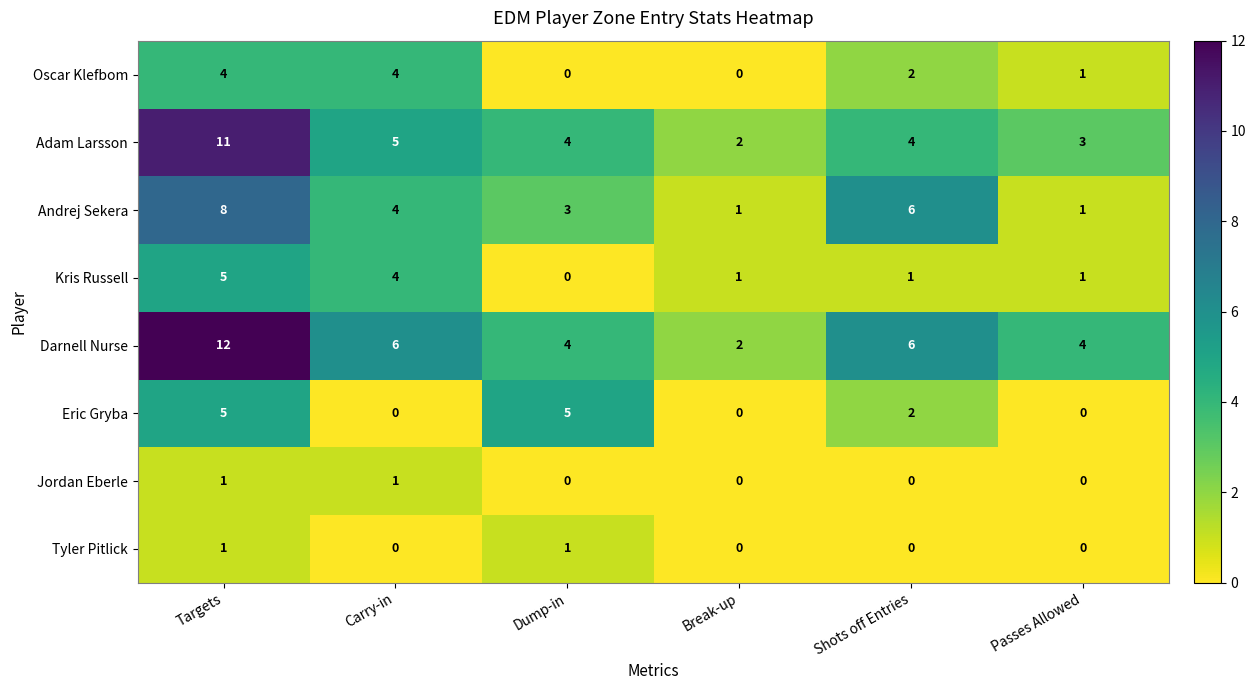

How many Adam Larsson values are between 3 and 5?

4